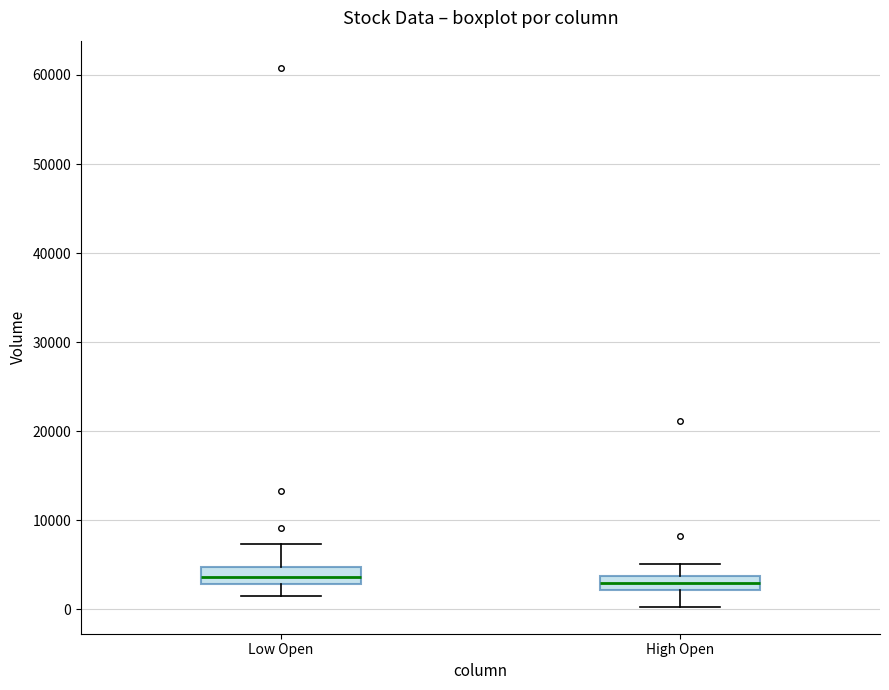

Reading left to right, transcribe this box plot: for each box, give where its median line is, the range the box spans, and where its two whiskers end, as read against the y-axis. The values are not printed on the chart, so give them approximately, as read against the axis.

Low Open: median 4000, box 3000 to 5000, whiskers 2000 to 7000
High Open: median 3000, box 2000 to 4000, whiskers 0 to 5000